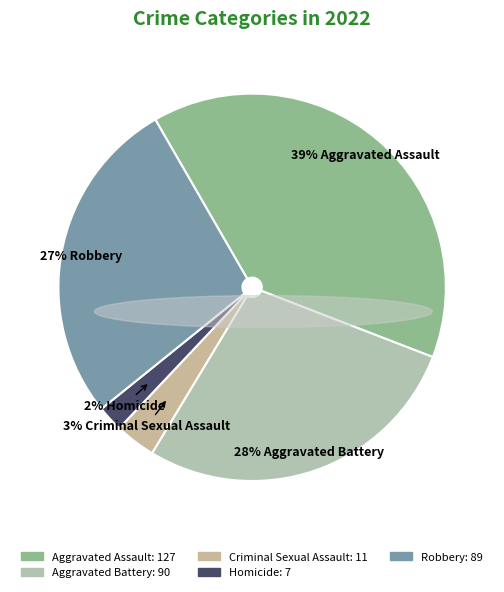

Is it true that Aggravated Assault is 39% of the pie?

True